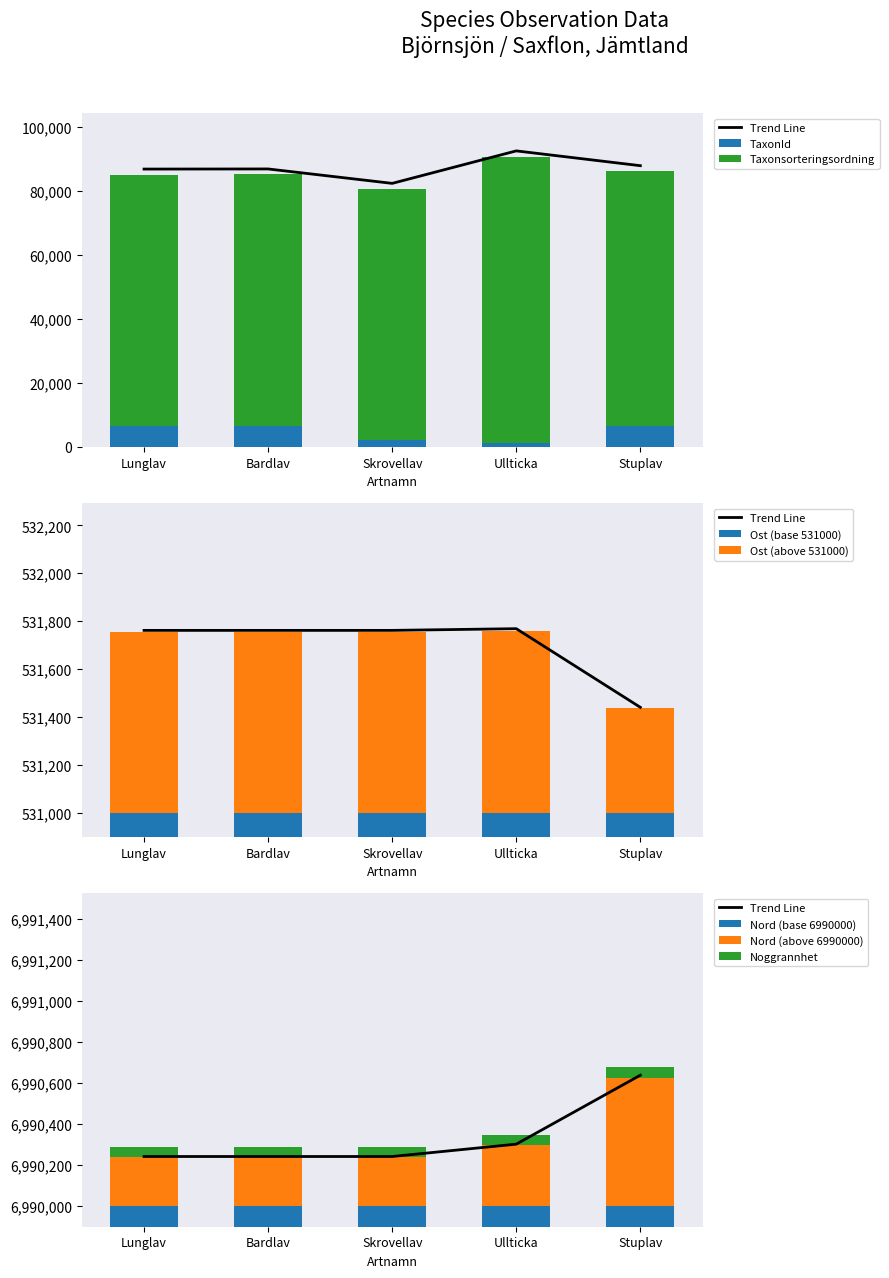

What is the maximum value for TaxonId?

6463